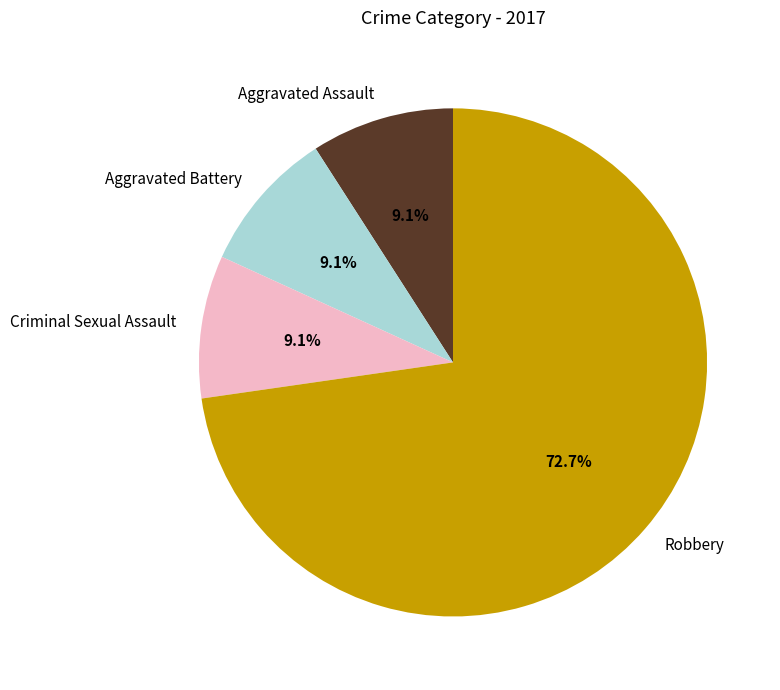

Is the sum of Criminal Sexual Assault and Aggravated Assault greater than half?

No